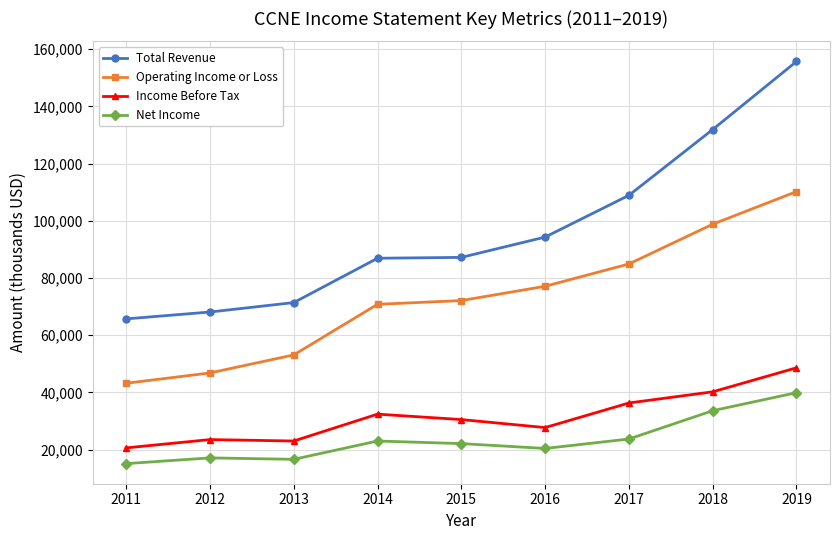

True or false: Total Revenue has more than 2 interior local peaks.

False